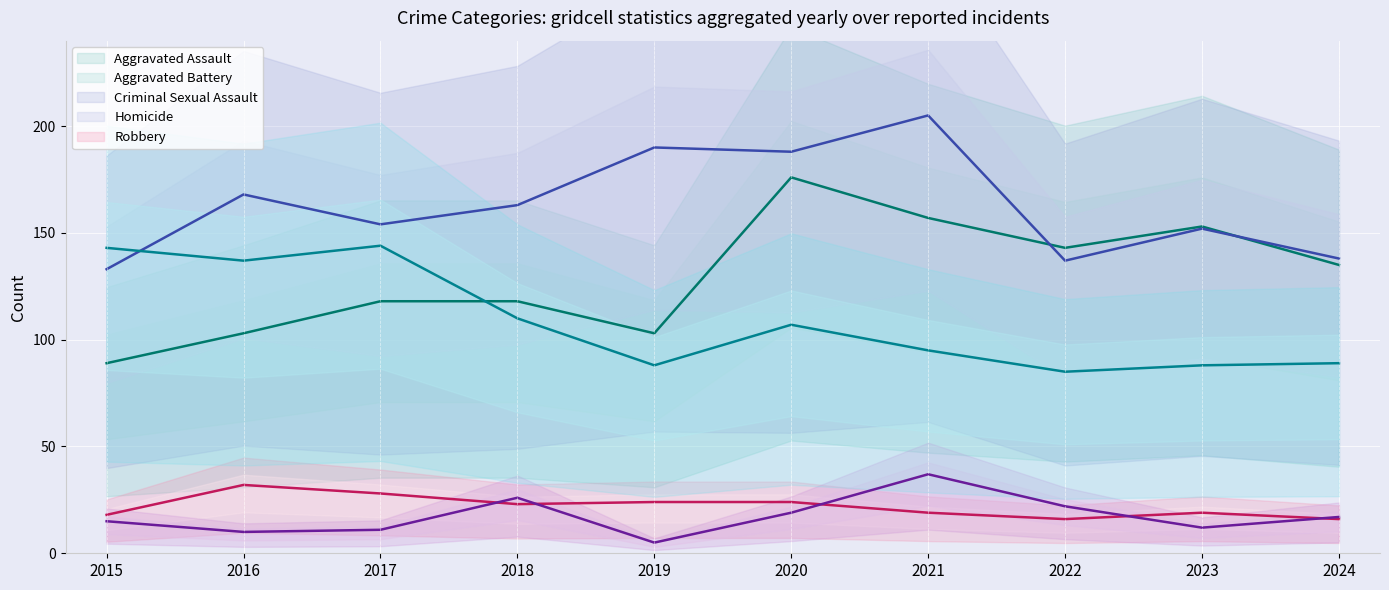

List the series in order of their peak value, lowest first.

Criminal Sexual Assault, Homicide, Robbery, Aggravated Assault, Aggravated Battery